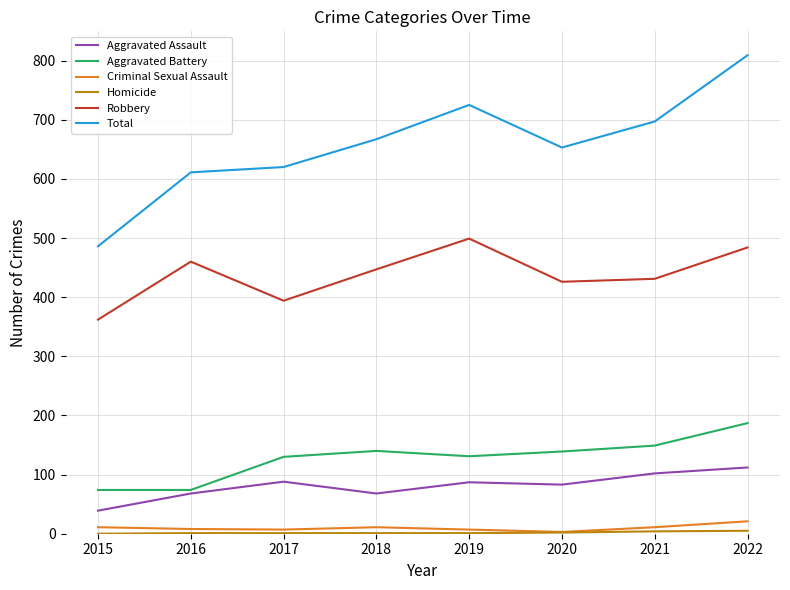

Which series has the widest spread of values?

Total